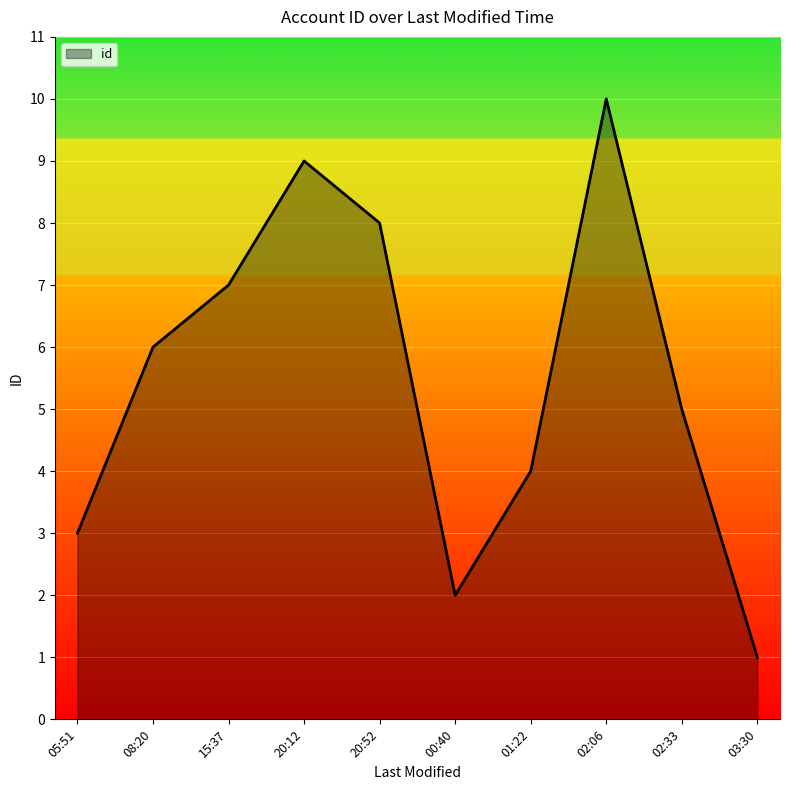

Between 20:12 and 20:52, which is larger?

20:12